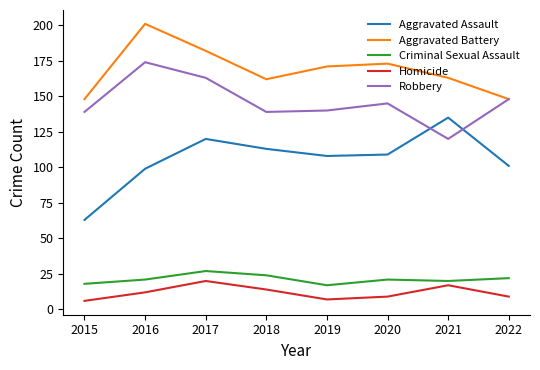

True or false: Robbery and Homicide intersect in this chart.

False